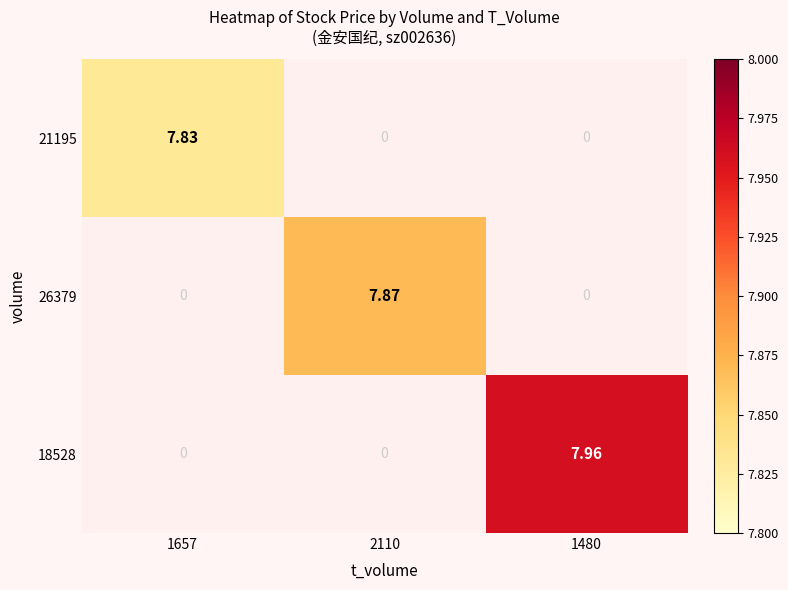

Is the value of 21195 at 1657 greater than the value of 18528 at 2110?

Yes